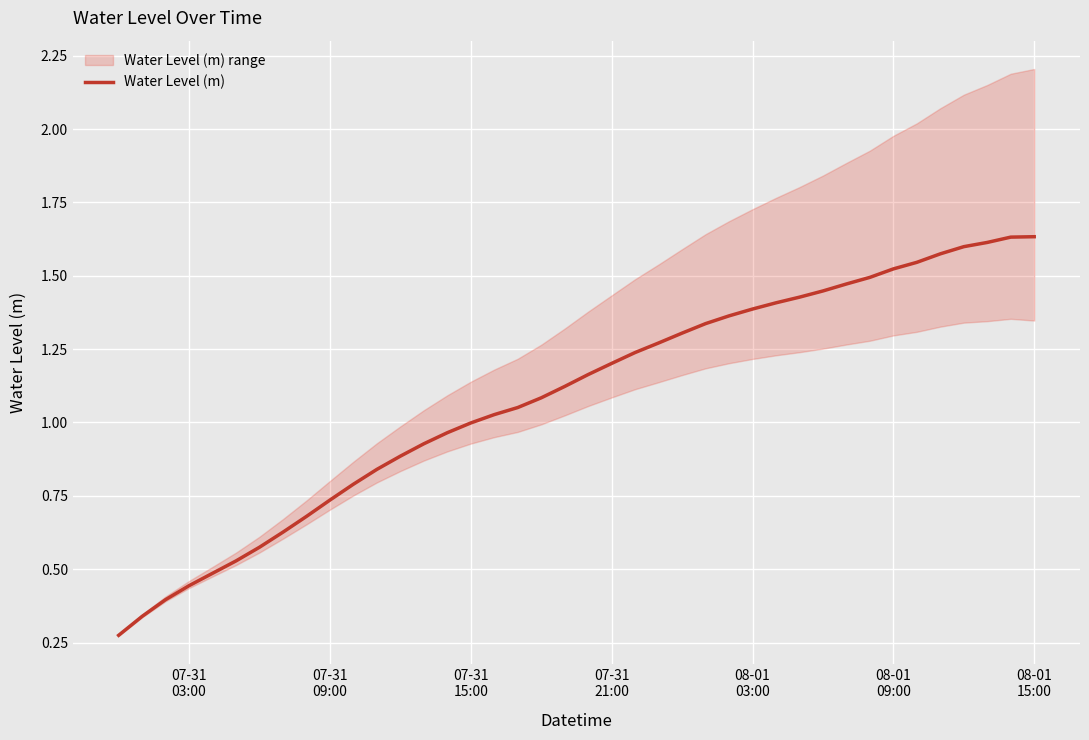

Which label corresponds to the smallest value in the chart?

07-31
03:00